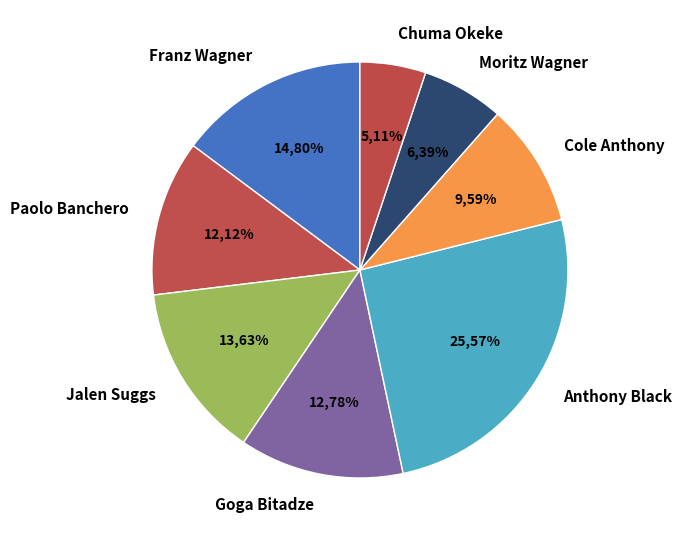

Is there a majority slice in this chart?

No